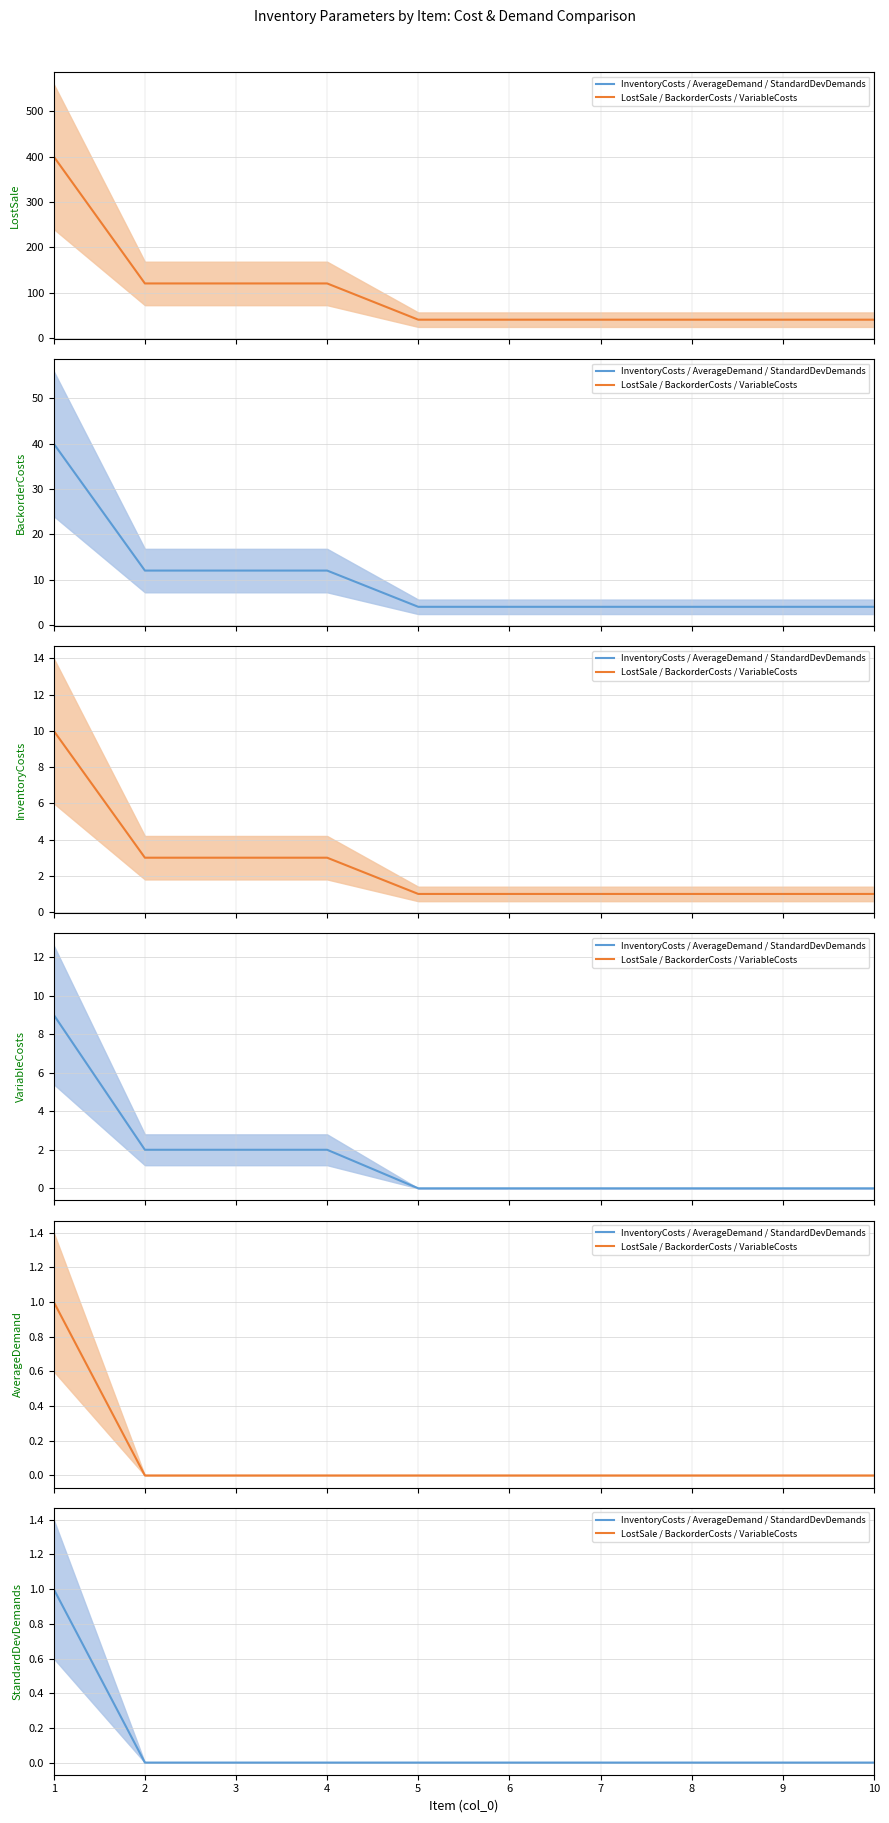

True or false: InventoryCosts and VariableCosts cross at least once.

False